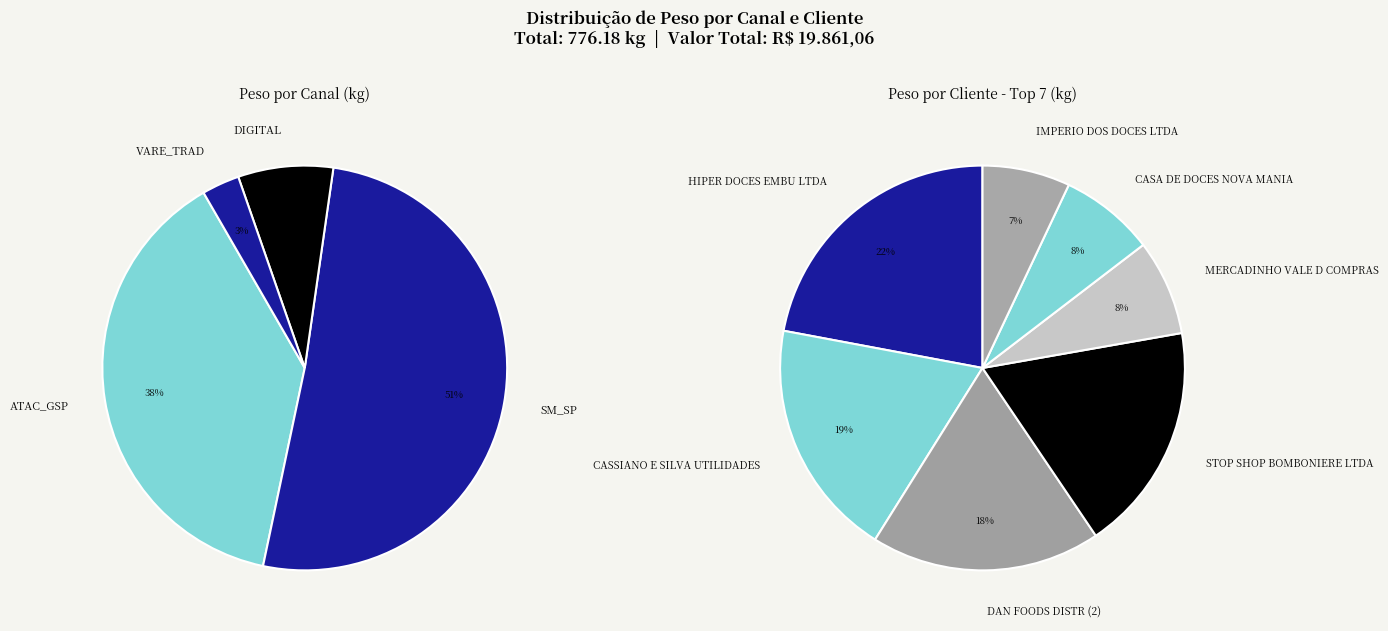

Is there a majority slice in this chart?

No